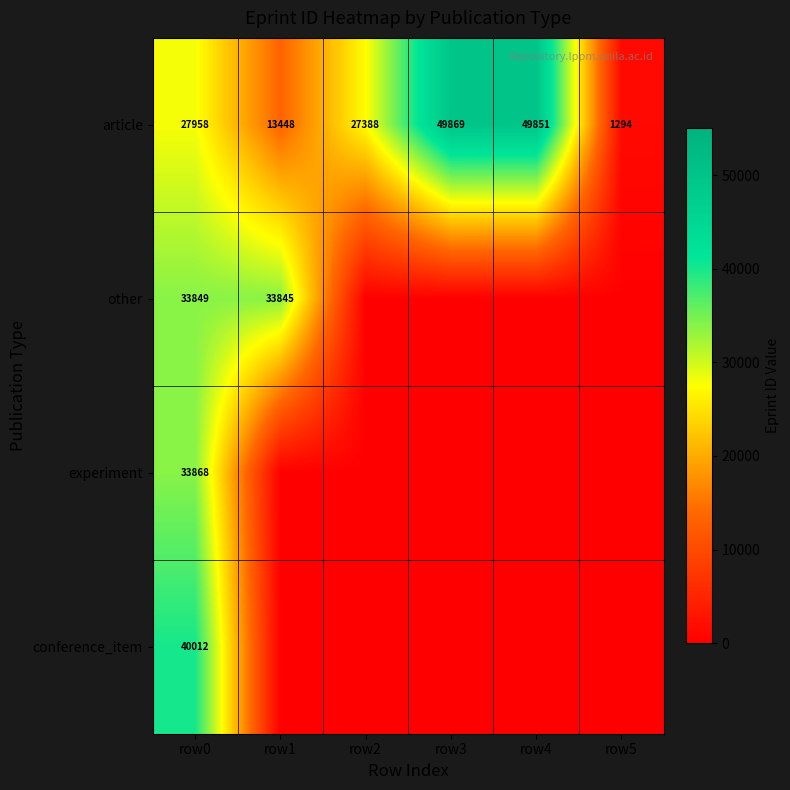

List the labels in order of conference_item value, smallest first.

row1, row2, row3, row4, row5, row0